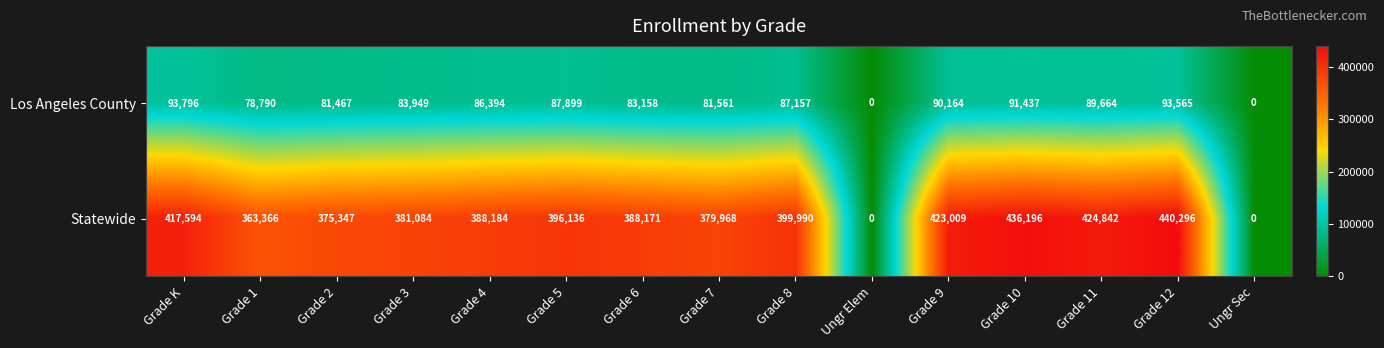

Count the number of data series in this chart.

2